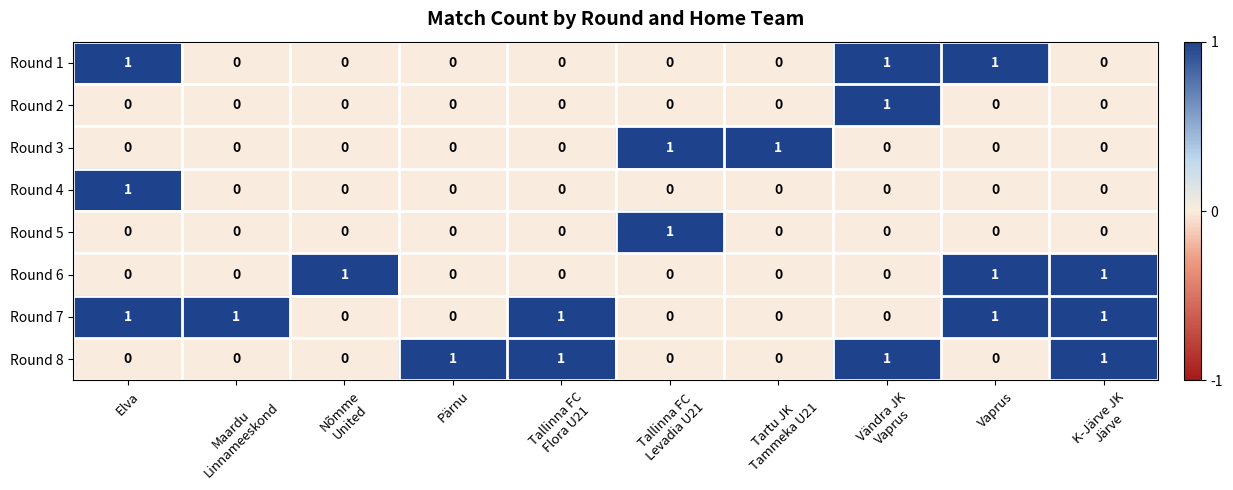

How many Round 8 values are between 0 and 1?

10